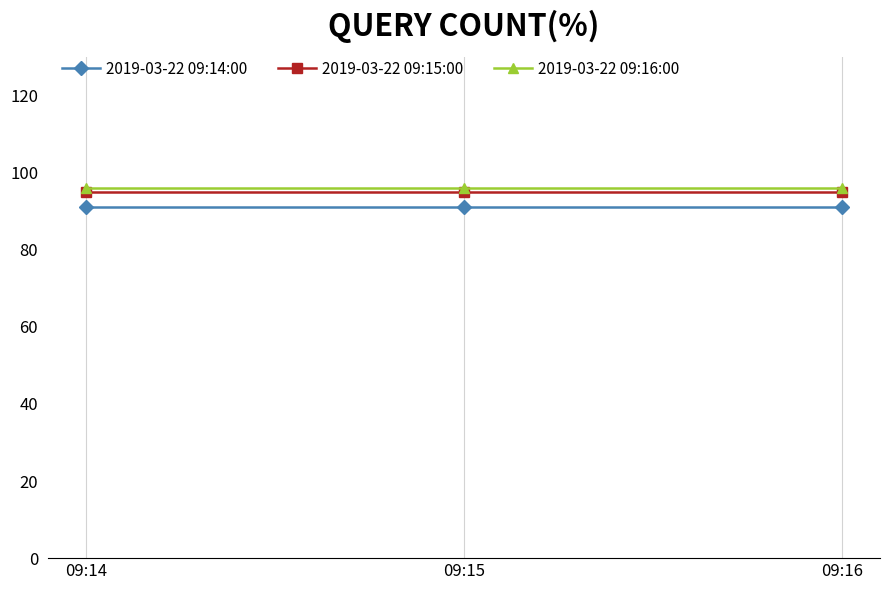

How many lines are shown in the chart?

3